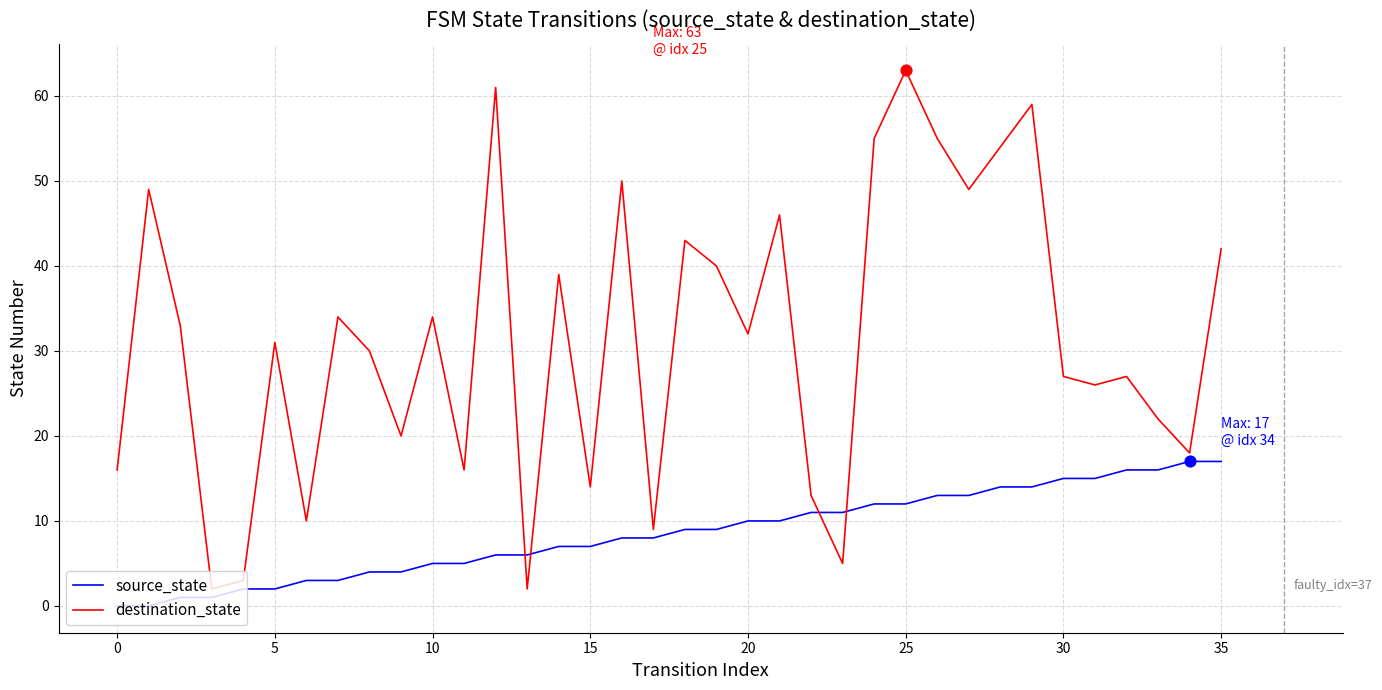

Which series has the widest spread of values?

destination_state